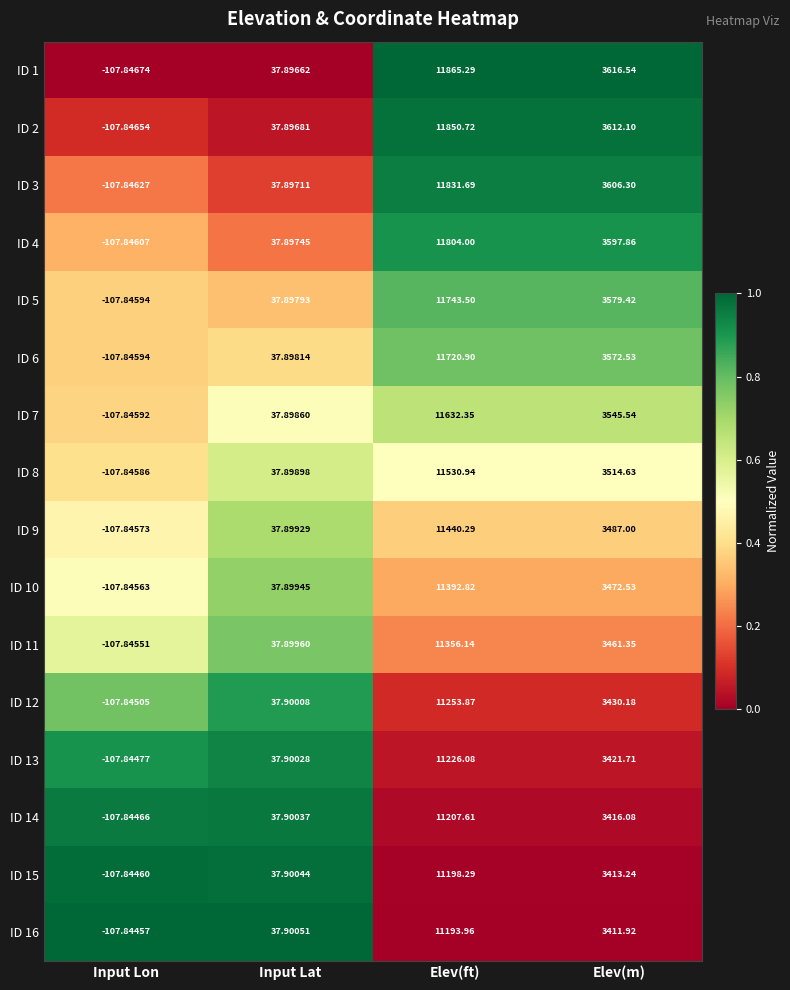

Rank the categories by ID 14 value from lowest to highest.

Input Lon, Input Lat, Elev(m), Elev(ft)